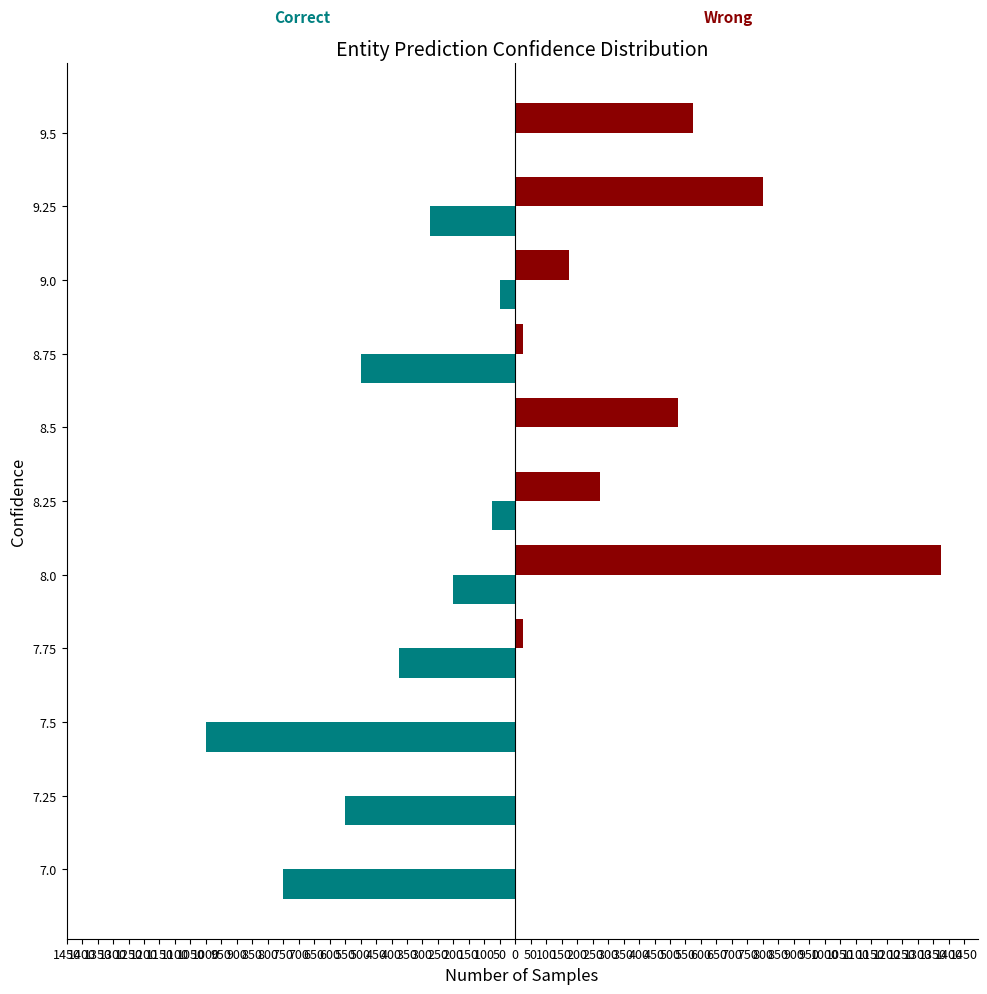

How many bars are there in total?

22